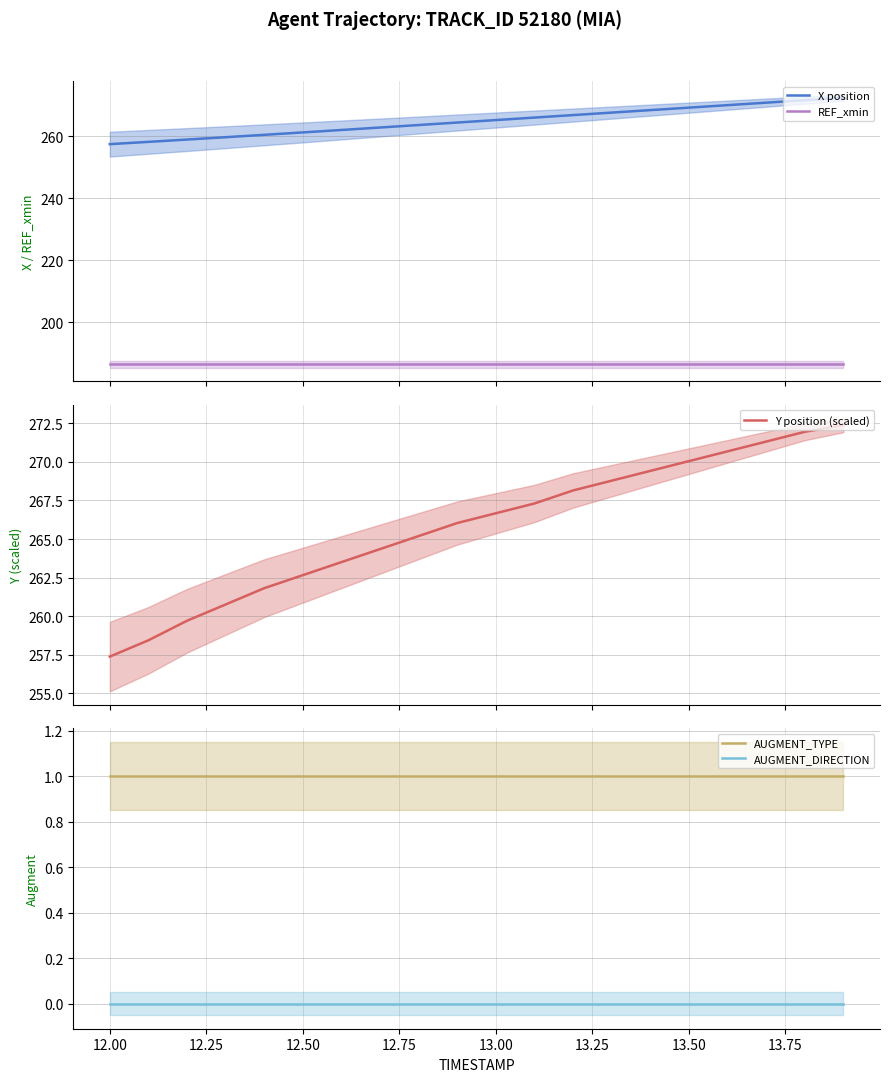

Which series has the widest spread of values?

X position